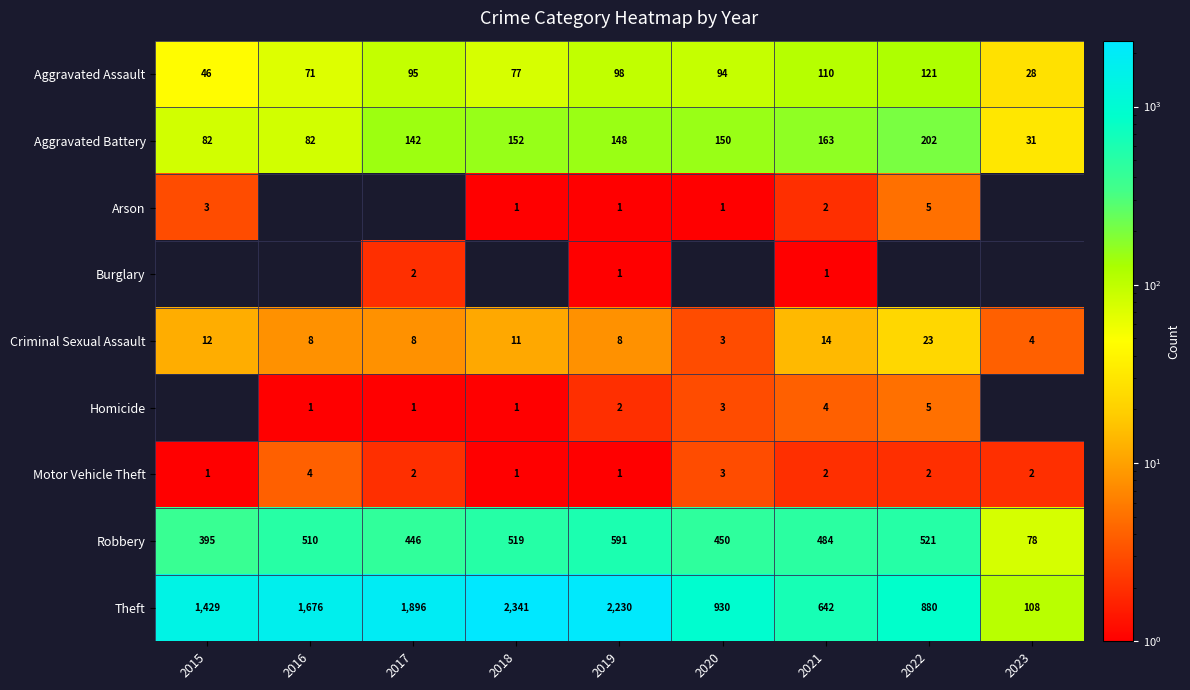

Is the value of Arson at 2022 greater than the value of Motor Vehicle Theft at 2022?

Yes